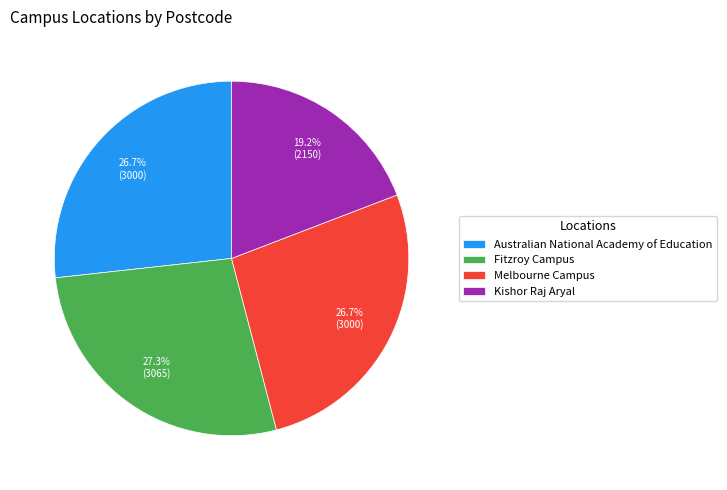

What percentage is the Fitzroy Campus slice, to the nearest percent?

27%